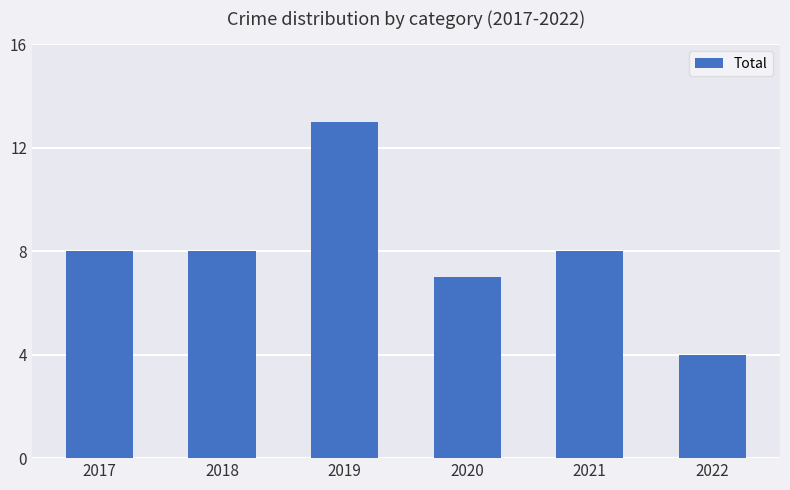

What is the value of the 6th bar from the left?

4